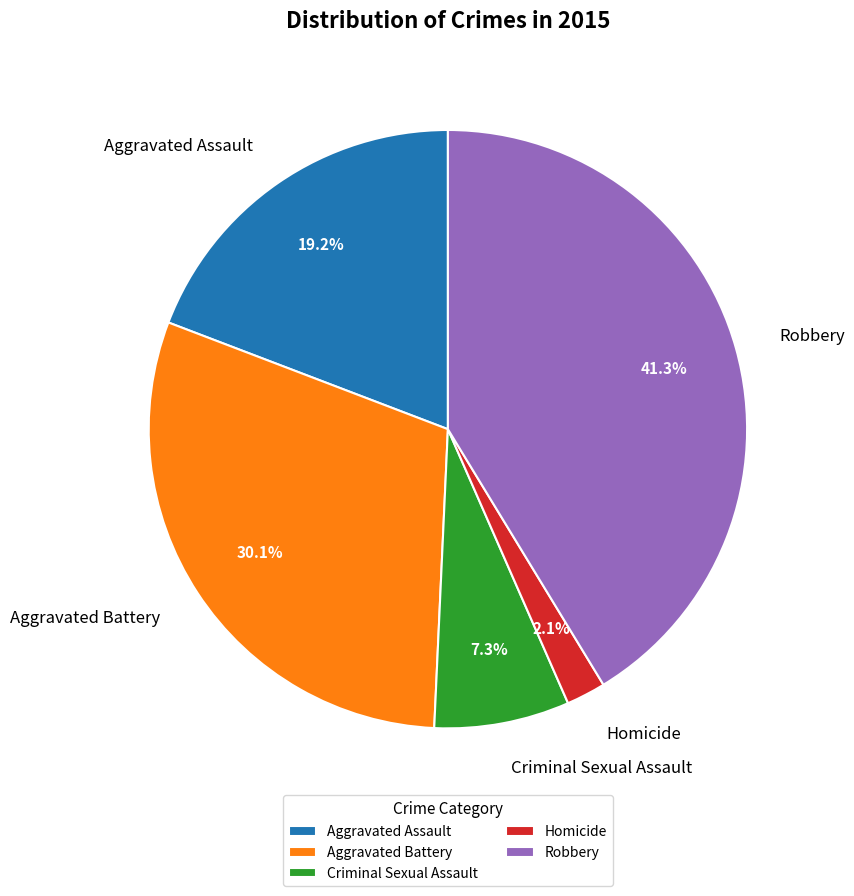

Which slice is the largest?

Robbery